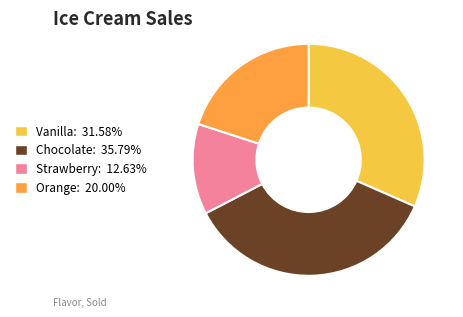

Is the sum of Vanilla and Strawberry greater than half?

No